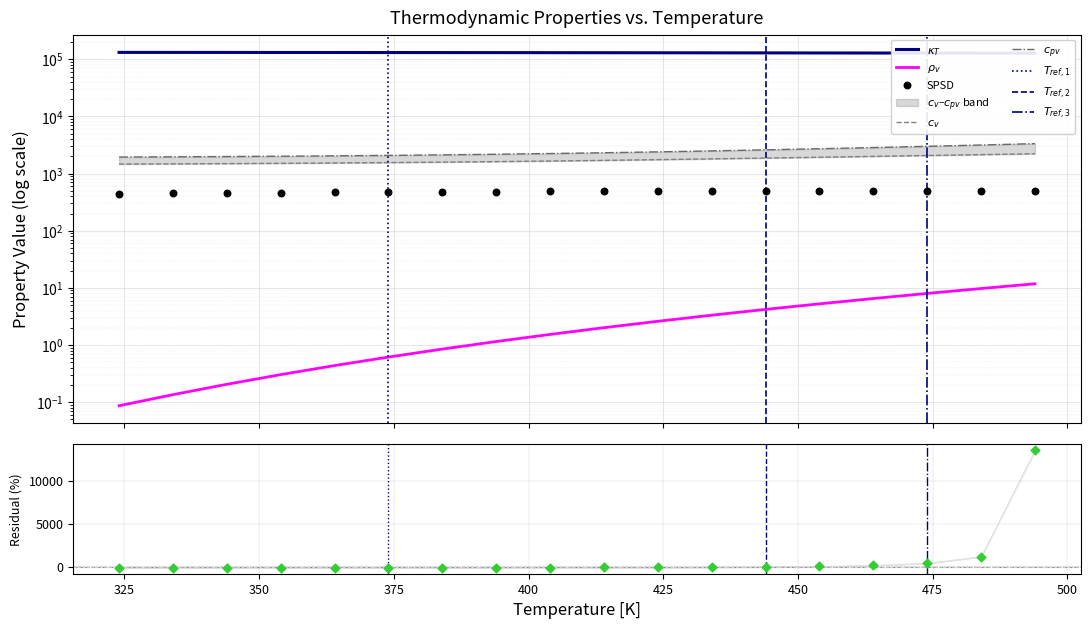

Which series contains the lowest Y value?

densv